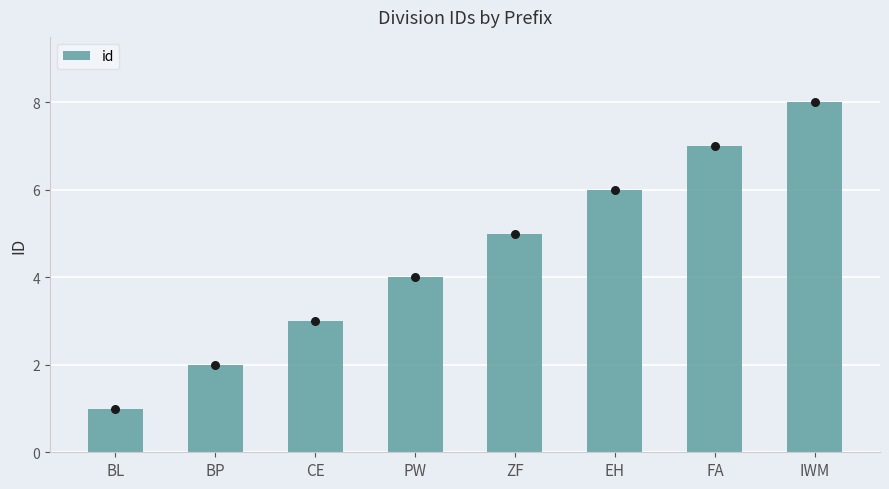

Approximately how many times larger is the value at EH compared to BP?

3.0